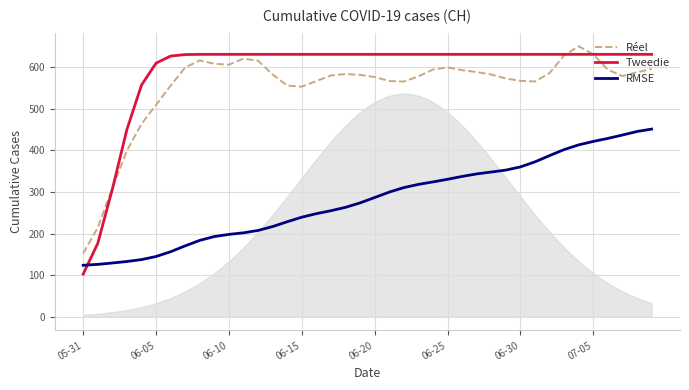

What is the average value of the RMSE series?

280.2